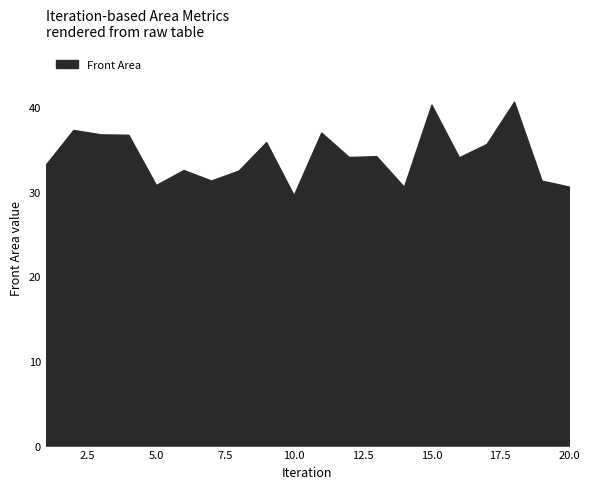

The value at 10.0 is 38.7. True or false?

False